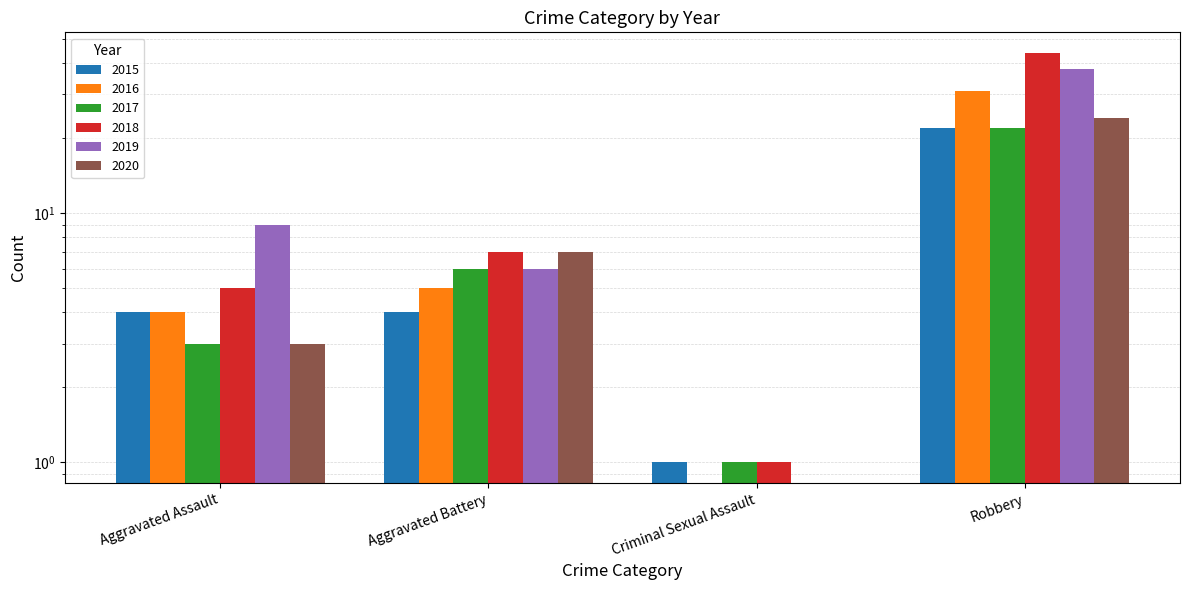

Where does the 2020 series first go above 7?

Robbery